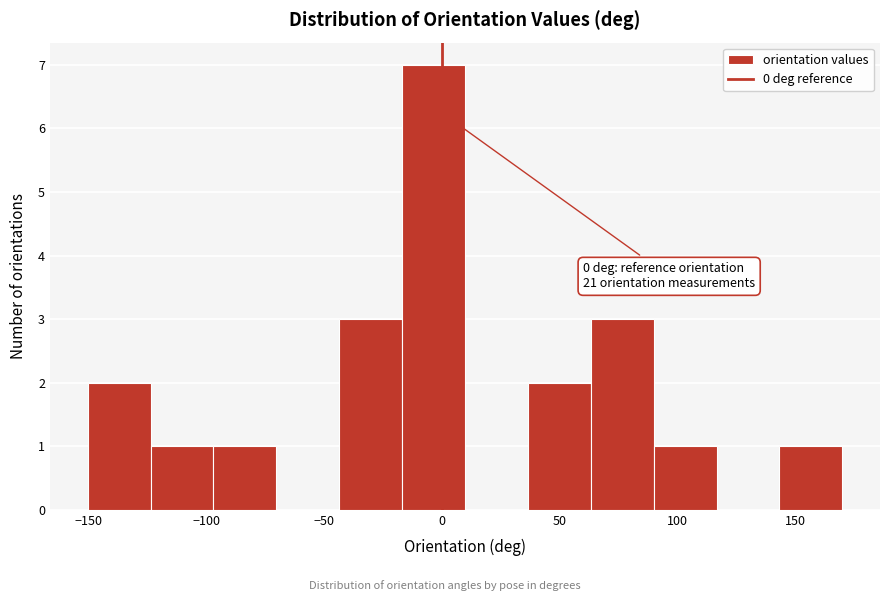

Over which range of the x-axis is the bar tallest?

-15 to 10